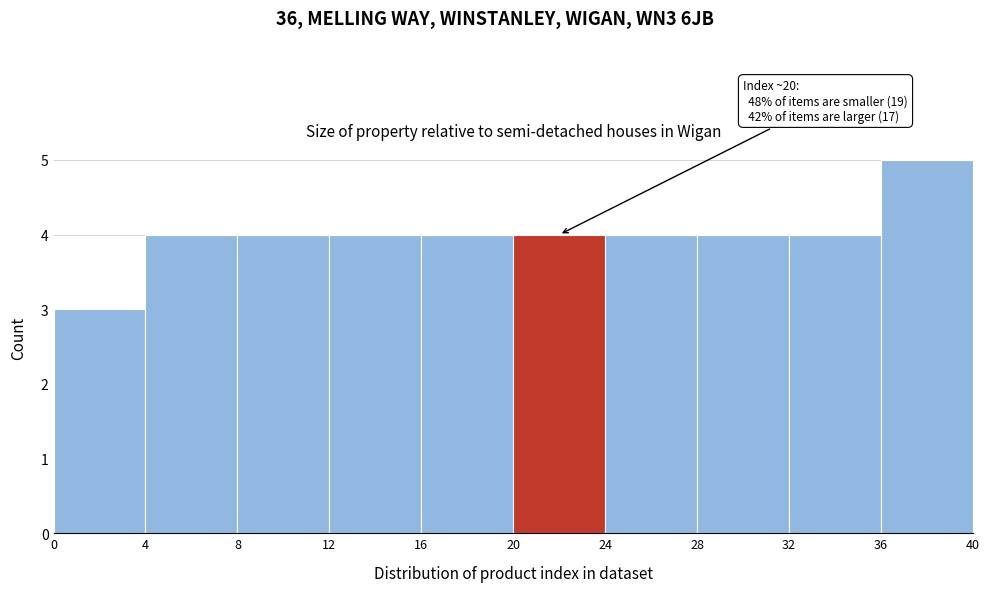

Which range on the x-axis has the tallest bar?

36 to 40